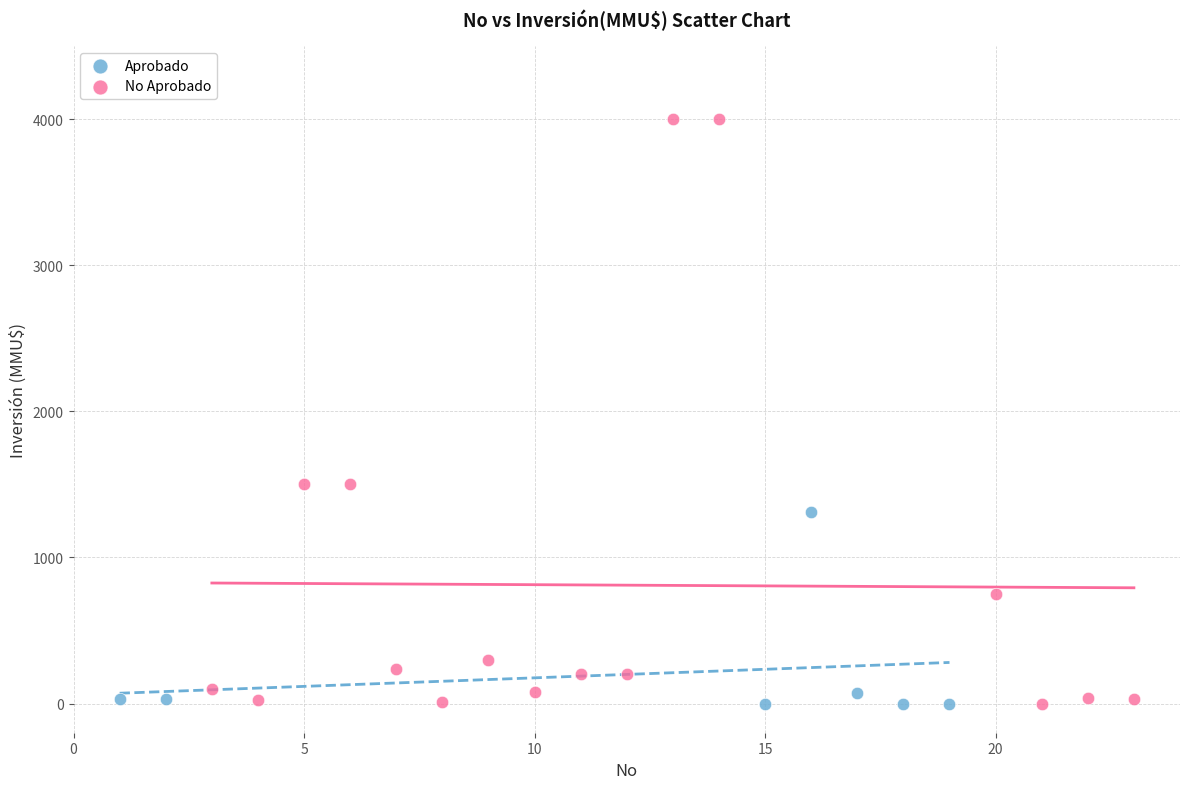

Which series has the widest spread of Y values?

No Aprobado